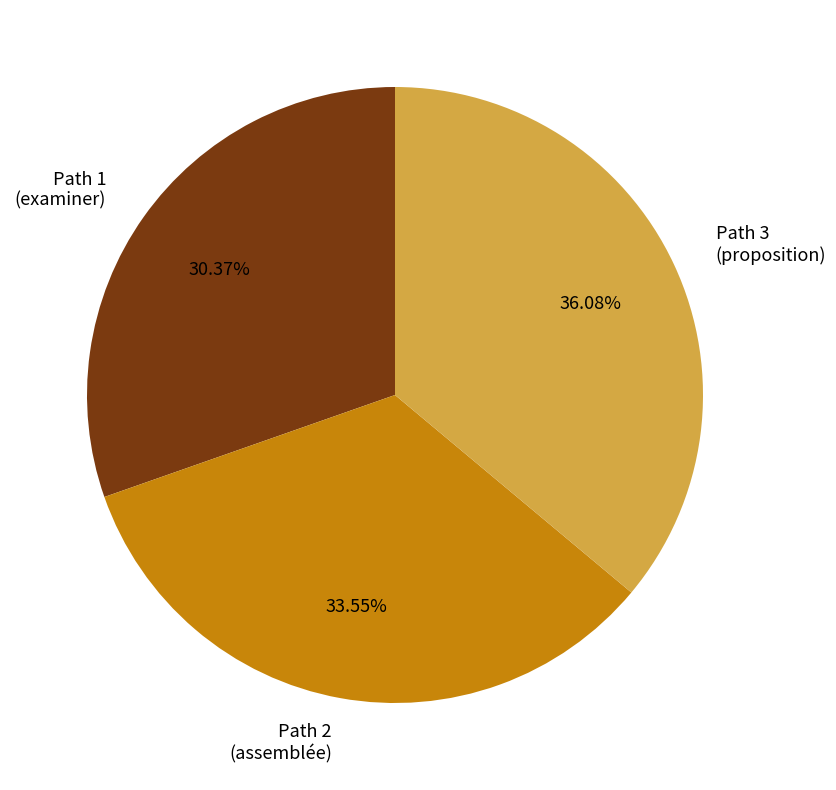

Between Path 2 (assemblée) and Path 3 (proposition), which is larger?

Path 3 (proposition)